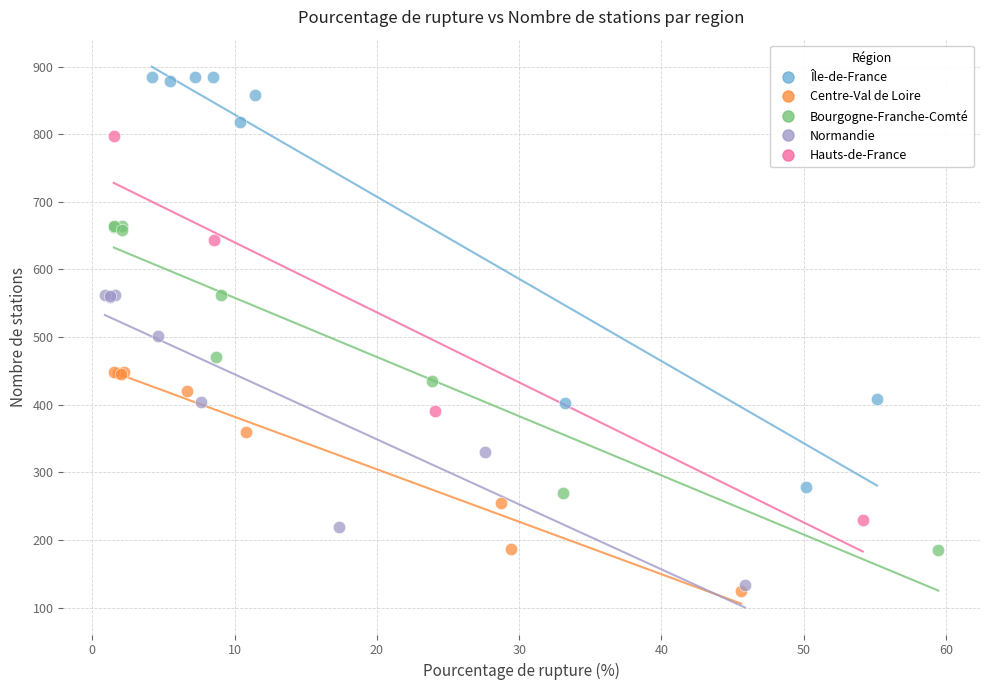

Which series has the largest Y range (max minus min)?

Île-de-France